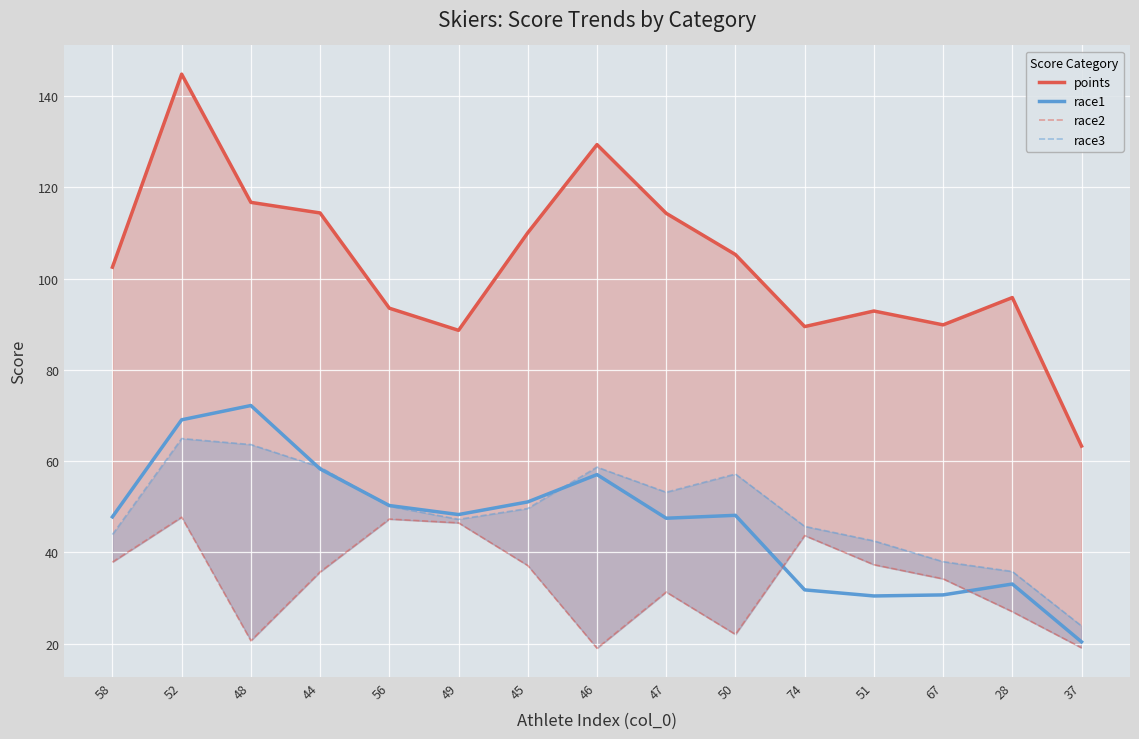

What position from the left is 45?

7